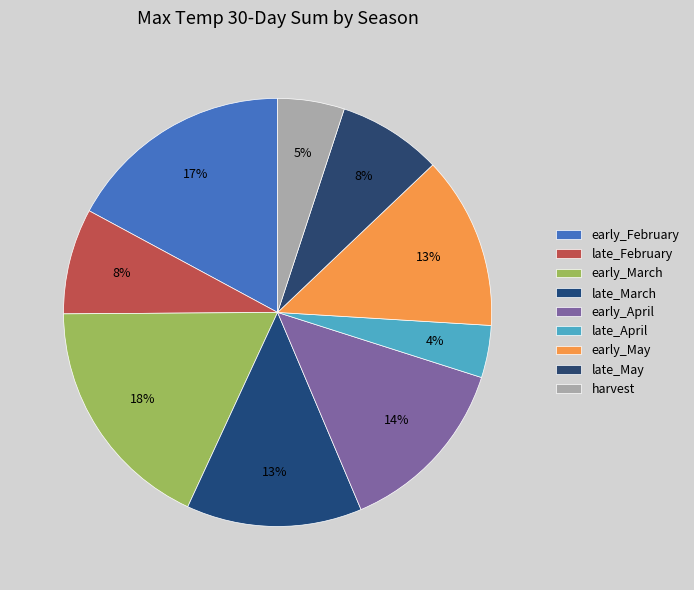

Is there a majority slice in this chart?

No